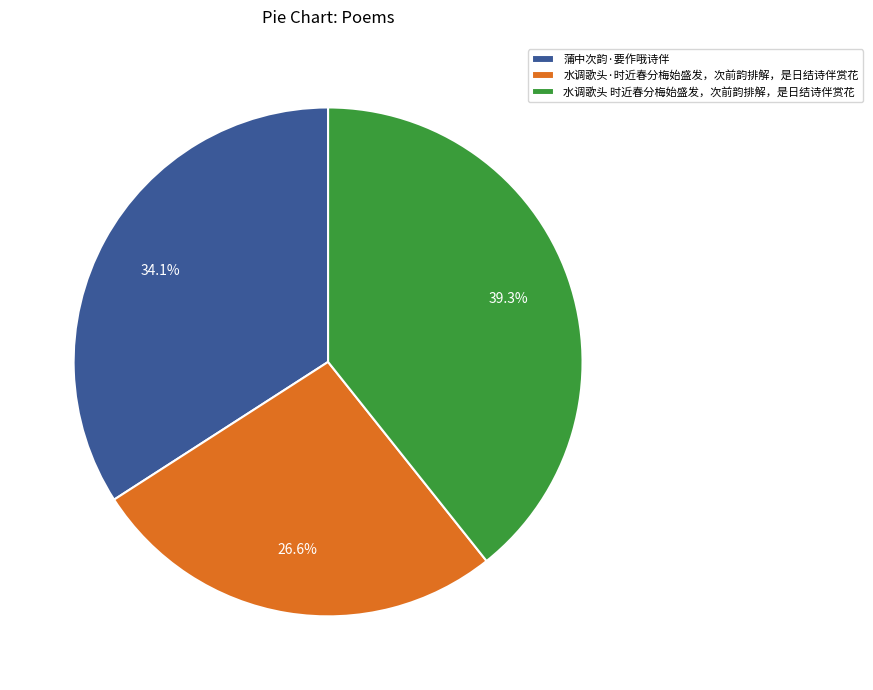

To the nearest percent, what is the difference between the largest and smallest slice percentages?

13%